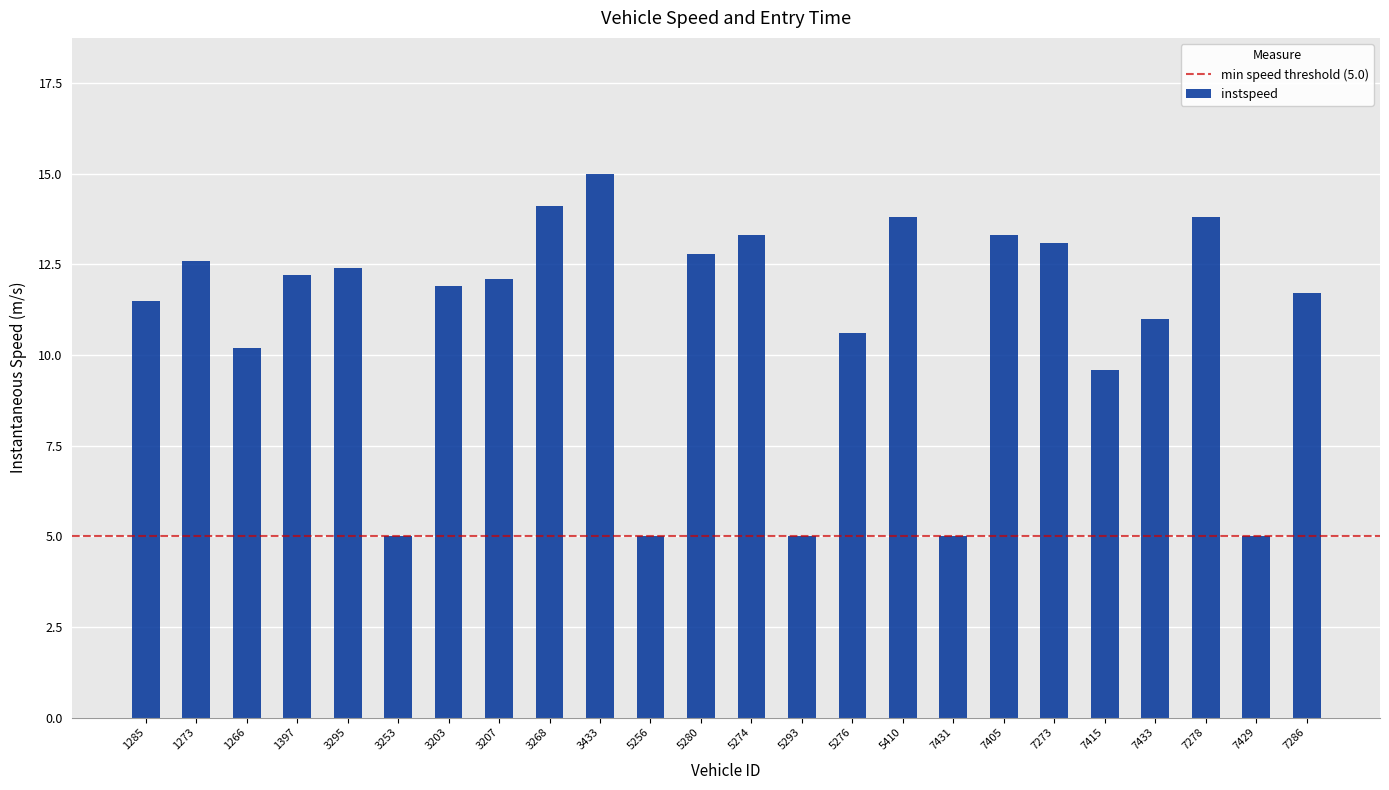

What is the maximum value shown in the chart?

15.0